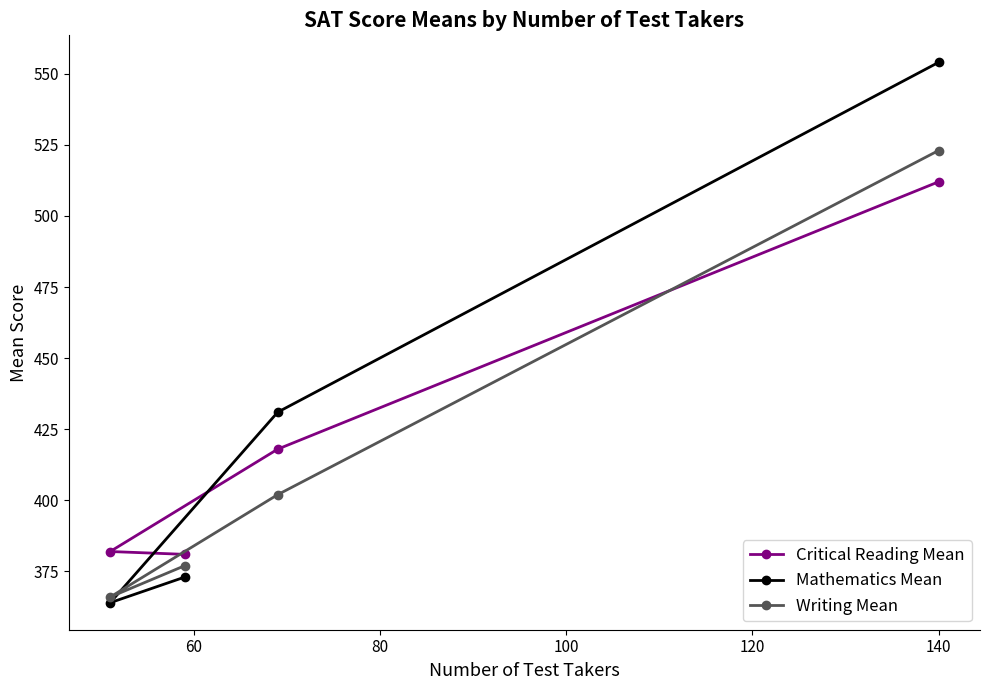

Which series has the widest spread of values?

Mathematics Mean